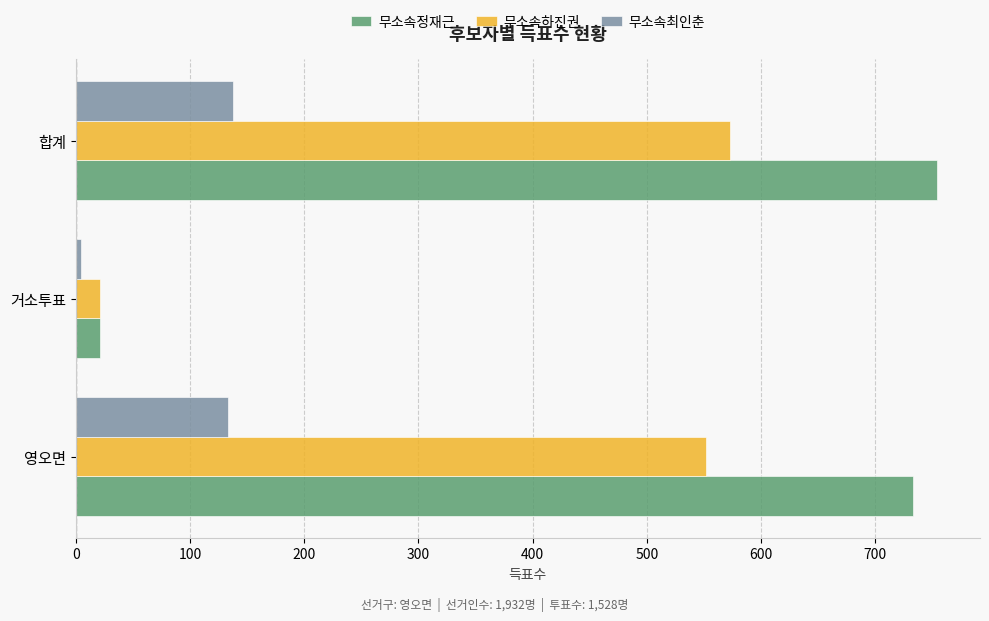

Between 영오면 and 거소투표, which series saw the biggest shift?

무소속정재근